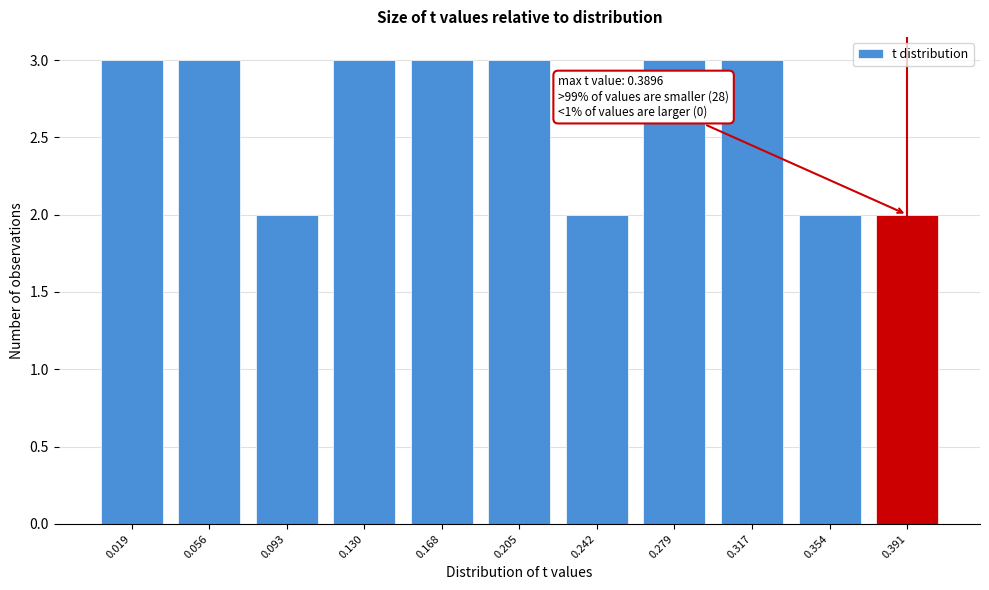

Reading left to right, extract all data points from this chart.

0.019=3	0.056=3	0.093=2	0.130=3	0.168=3	0.205=3	0.242=2	0.279=3	0.317=3	0.354=2	0.391=2